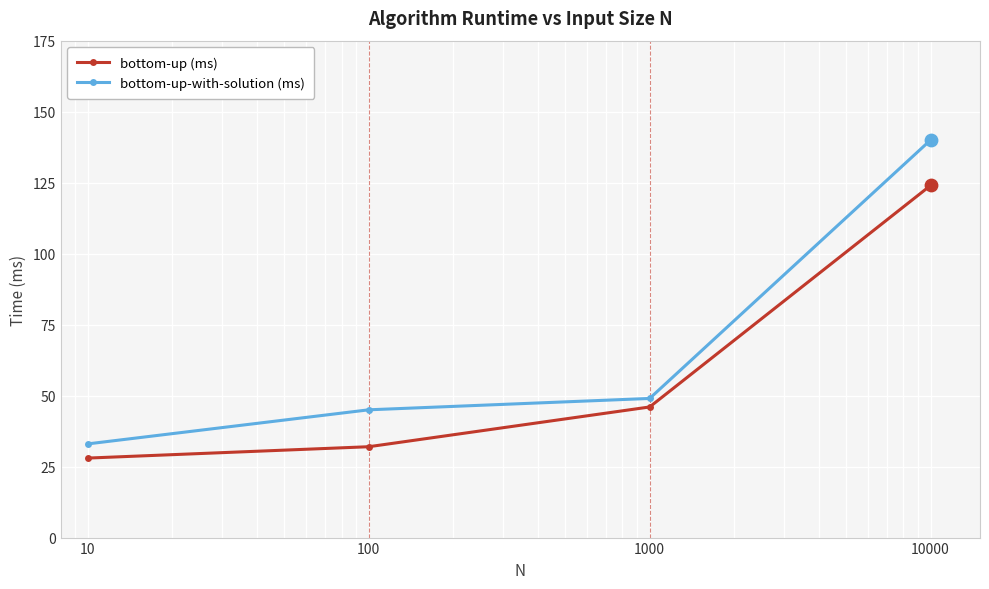

Which series has the largest total across all categories?

bottom-up-with-solution (ms)